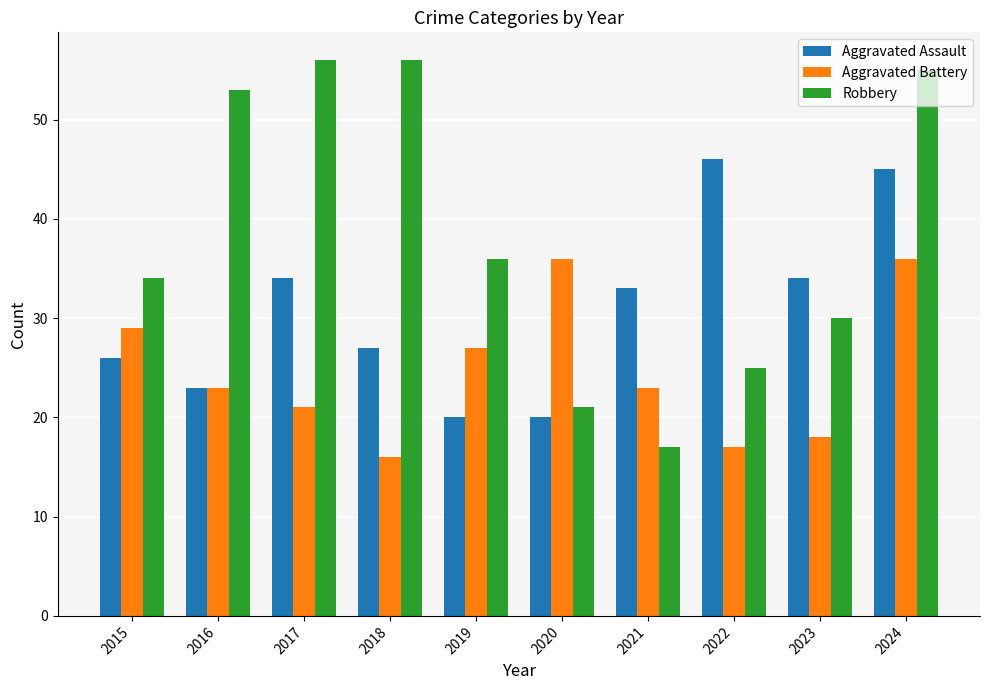

Reading left to right, list all the values displayed in this chart.

Aggravated Assault: 26	23	34	27	20	20	33	46	34	45
Aggravated Battery: 29	23	21	16	27	36	23	17	18	36
Robbery: 34	53	56	56	36	21	17	25	30	55